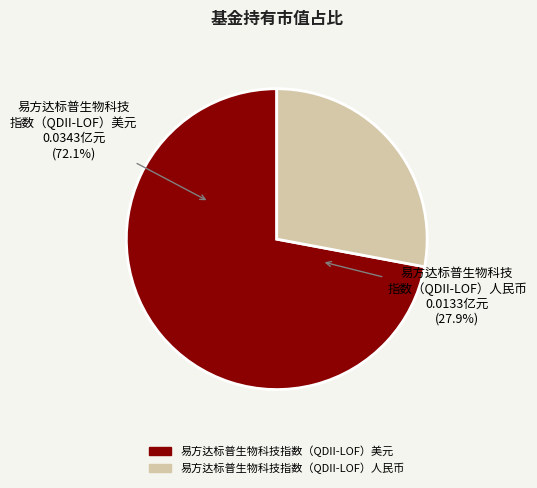

Does any single category account for the majority?

Yes